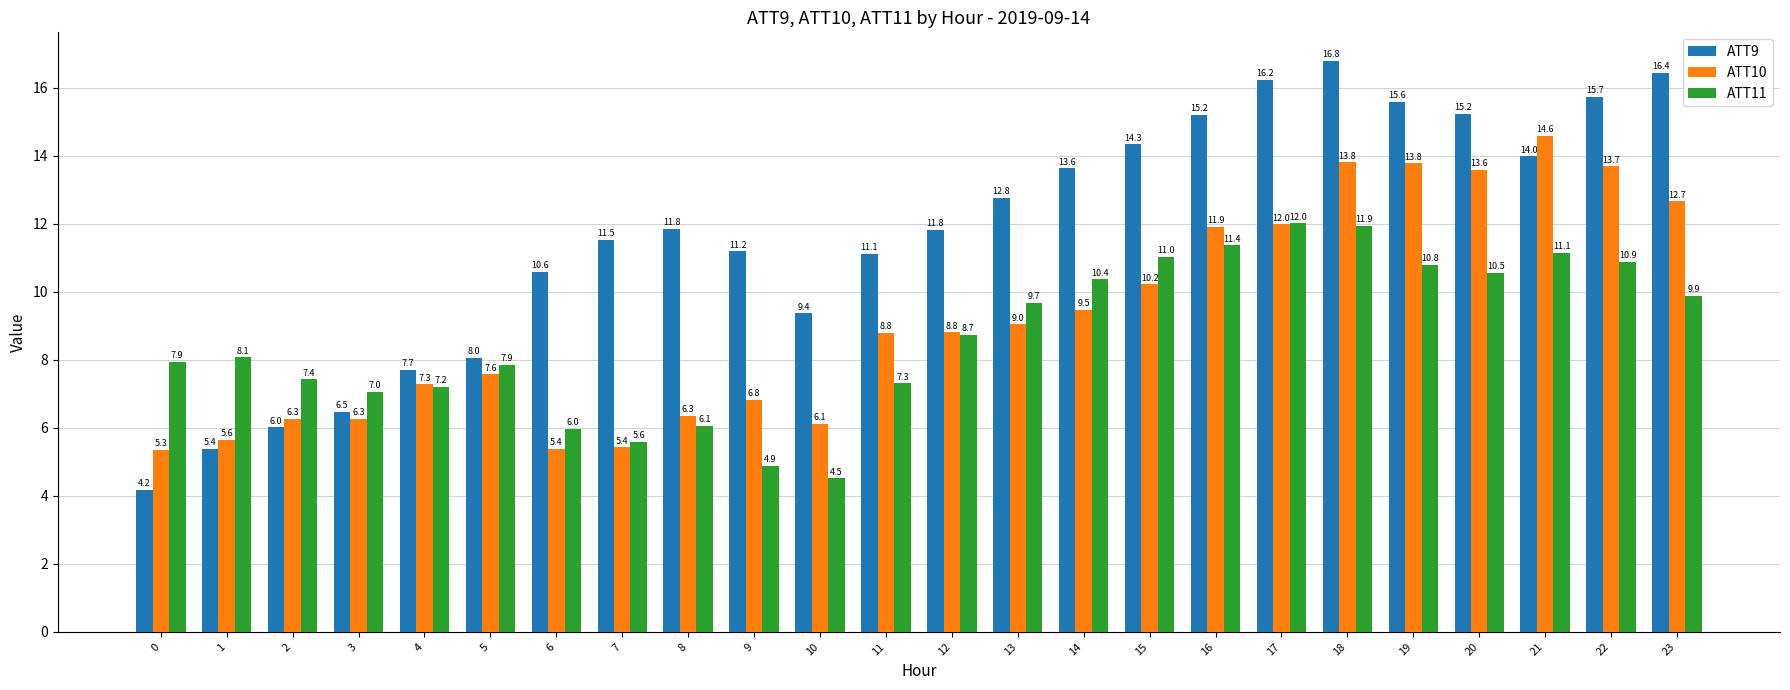

Is the value of ATT10 at 9 greater than the value of ATT11 at 8?

Yes